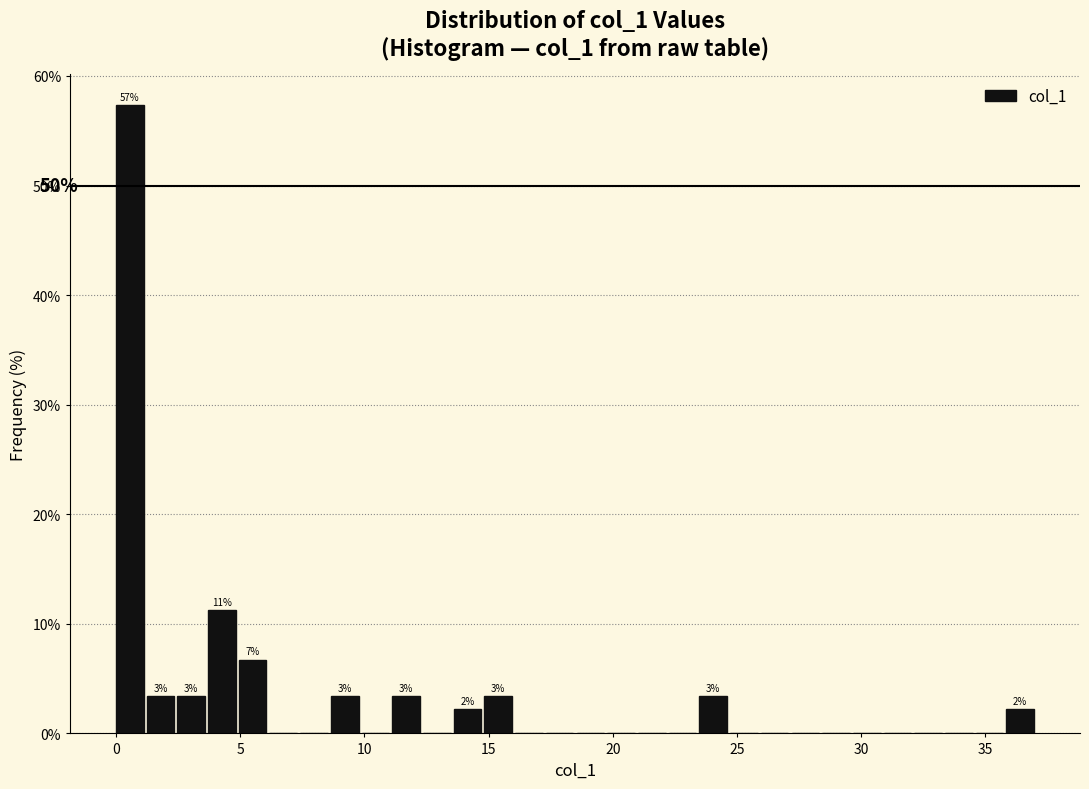

Read against the x-axis, roughly where is the centre of the tallest bar?

0.5